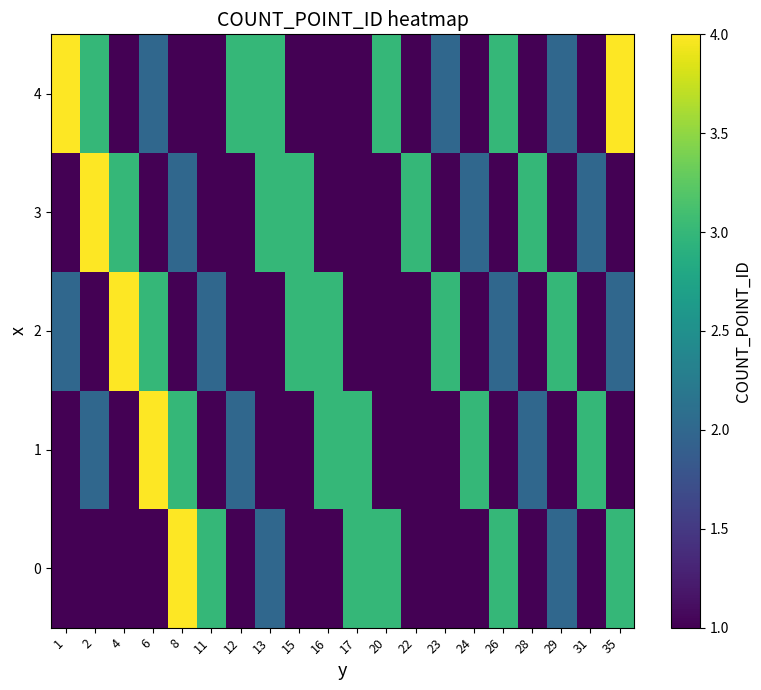

What is the maximum value shown in the chart?

4